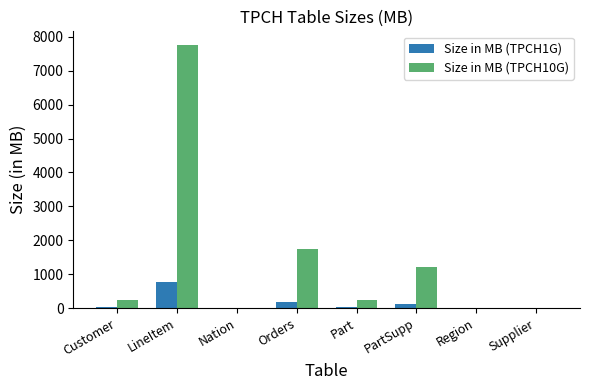

What is the difference between the Size in MB (TPCH10G) values at Part and Orders?

1507.5